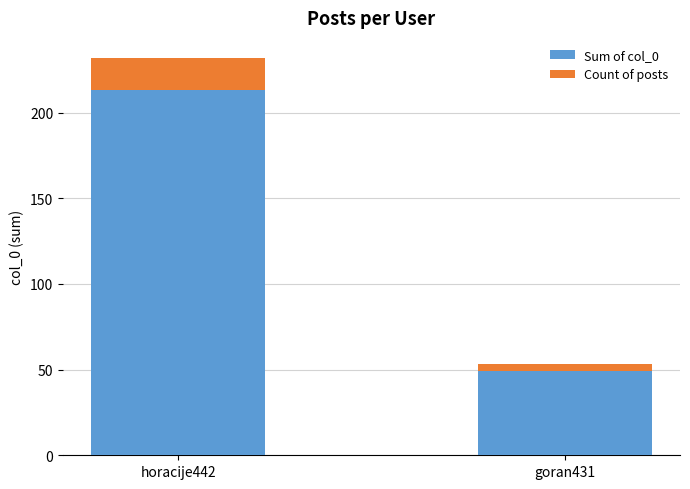

What is the lowest value of the Sum of col_0 series?

49